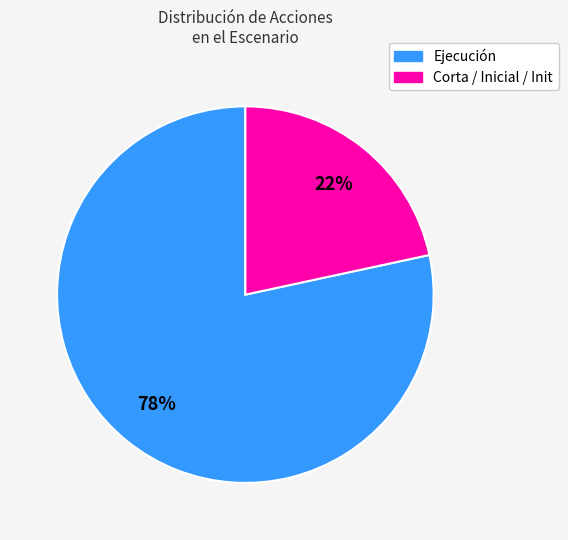

To the nearest percent, what is the average slice percentage?

50%